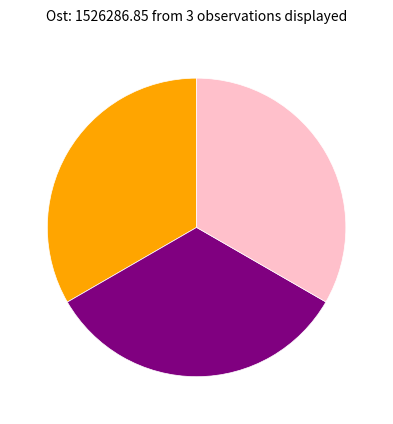

Does any single category account for the majority?

No